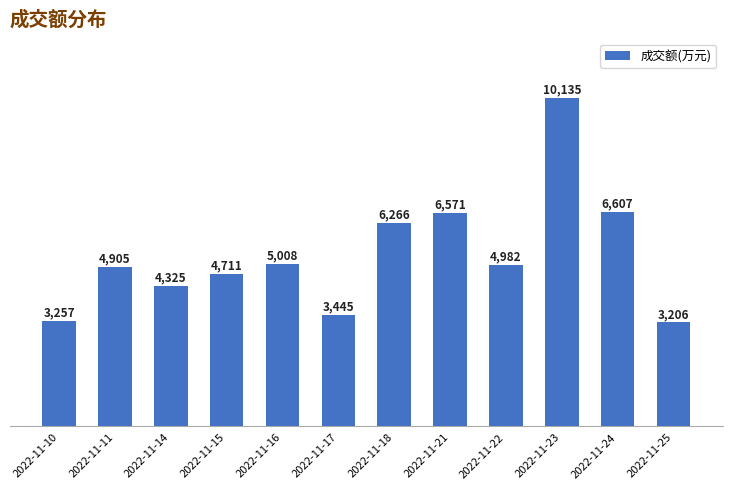

The chart shows a value of 4711 at 2022-11-15. True or false?

True